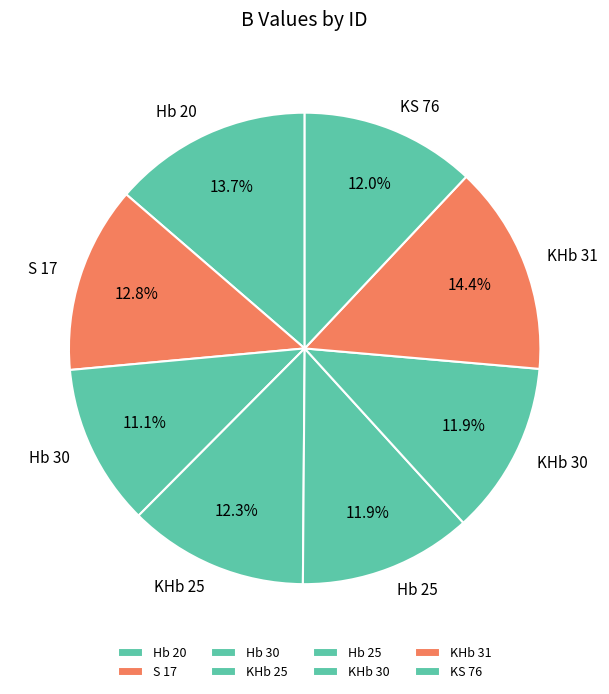

To the nearest percent, what percentage of the pie is Hb 30?

11%